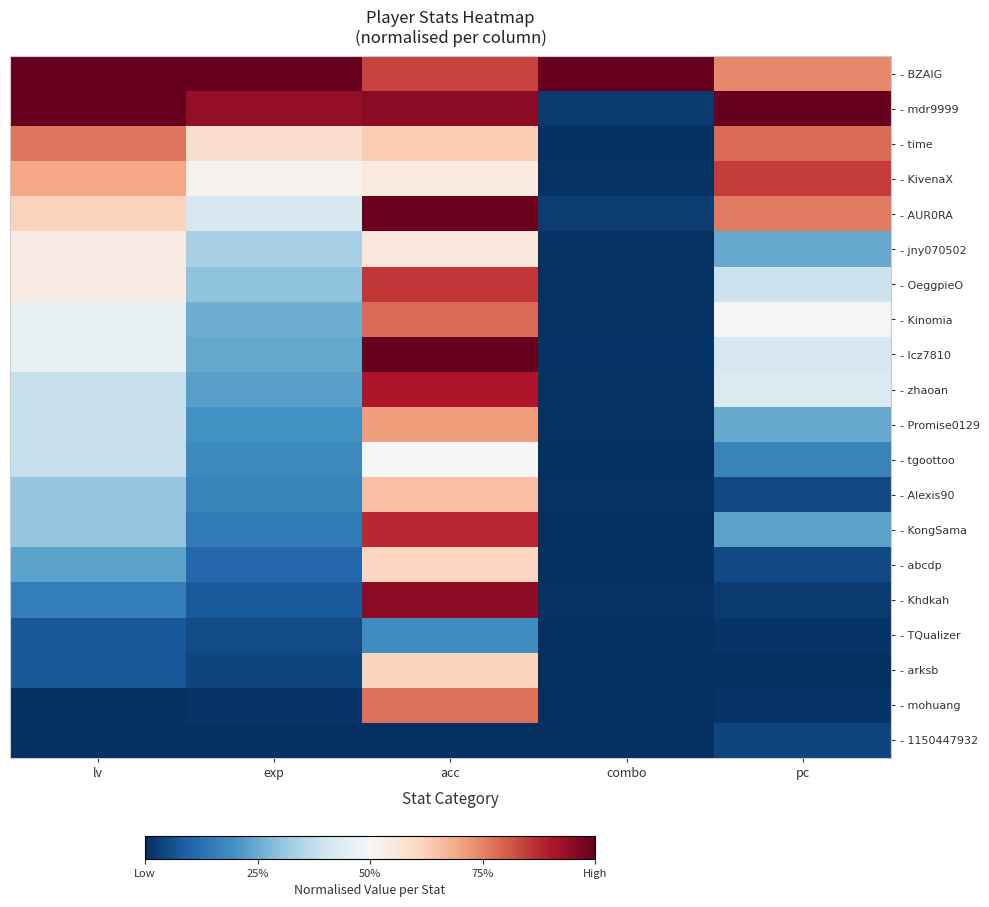

At acc, list the series in order from largest to smallest.

- lcz7810, - AUR0RA, - mdr9999, - Khdkah, - zhaoan, - KongSama, - OeggpieO, - BZAIG, - Kinomia, - mohuang, - Promise0129, - Alexis90, - time, - arksb, - abcdp, - jny070502, - KivenaX, - tgoottoo, - TQualizer, - 1150447932